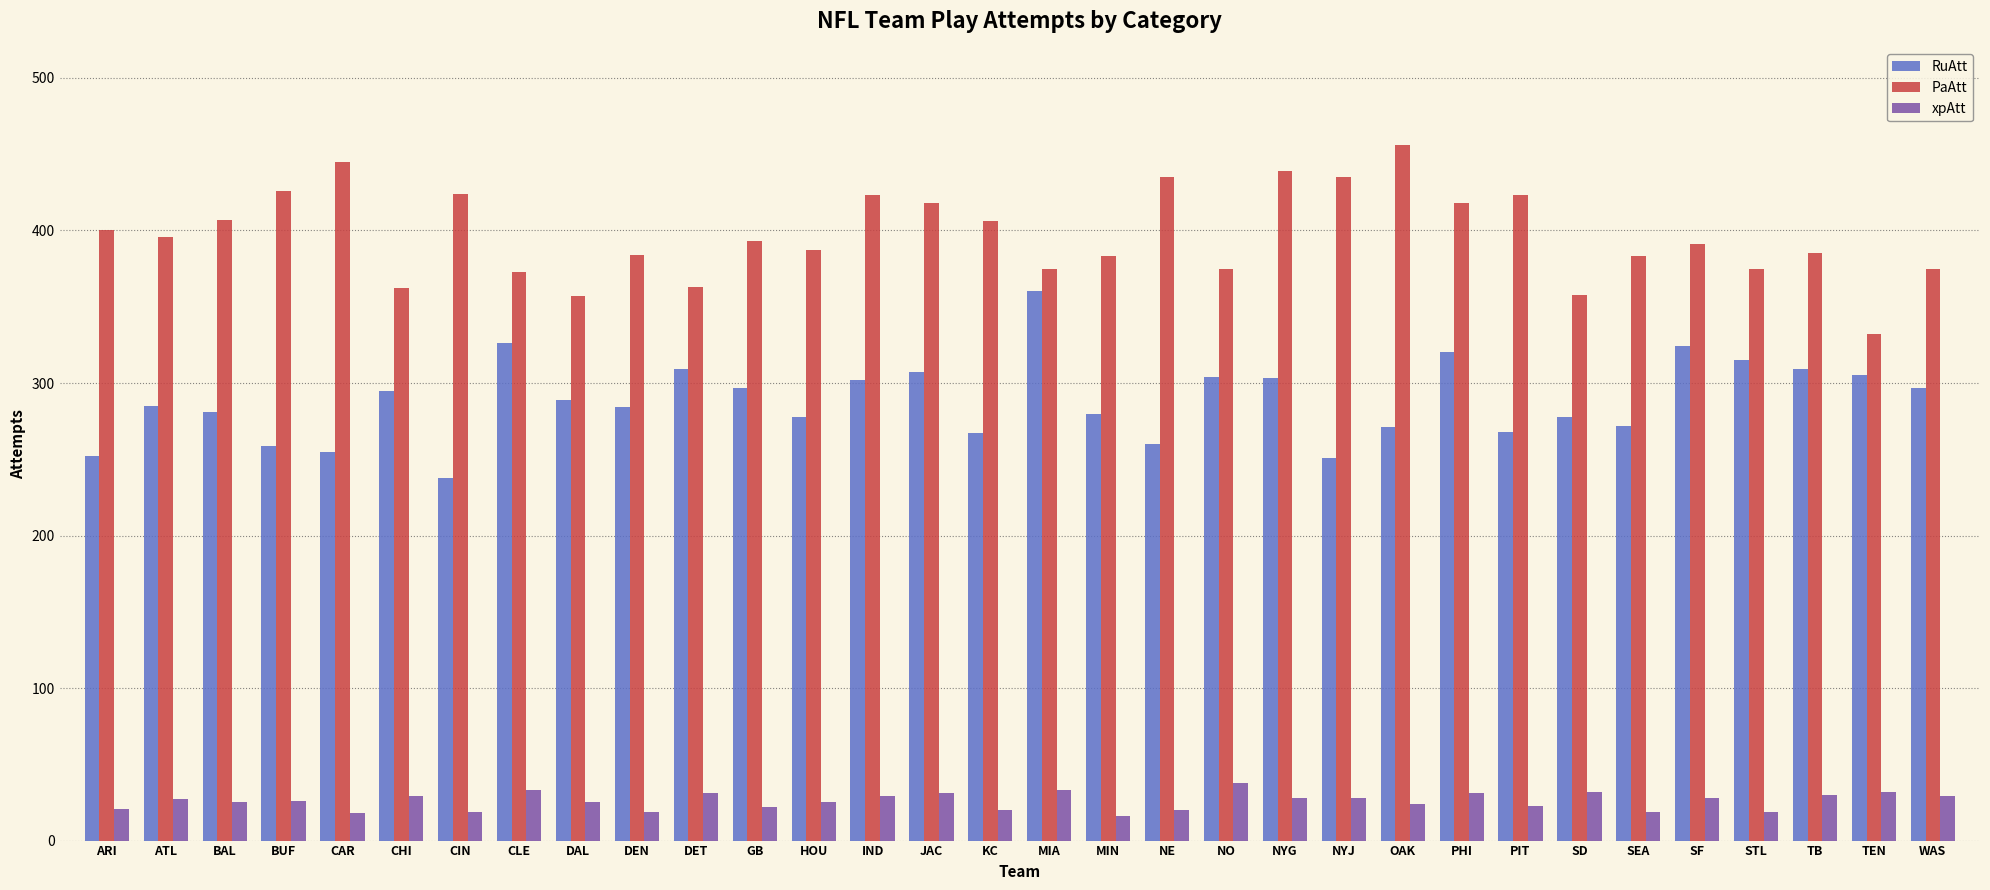

Does the chart contain any negative values?

No